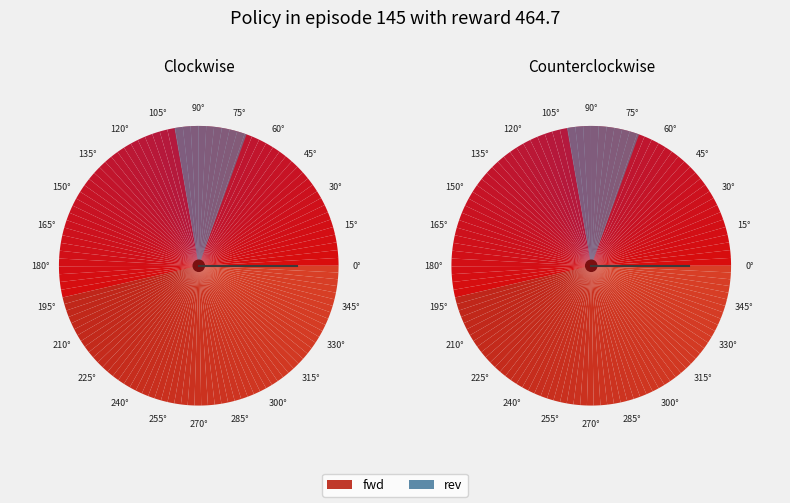

Which category accounts for the majority?

fwd